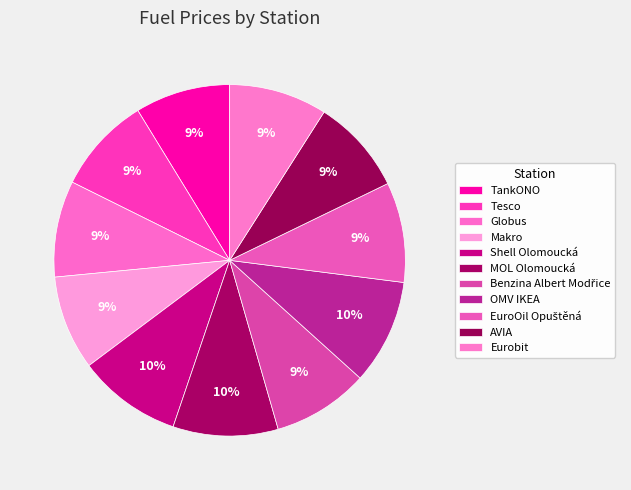

How many slices are in this pie chart?

11